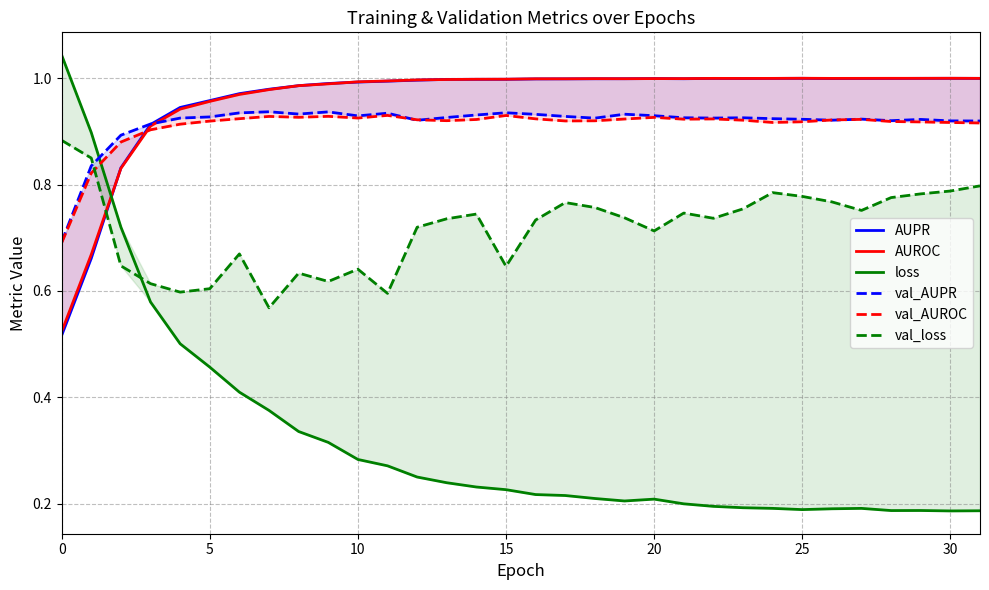

True or false: AUROC has a value of 0.4 at 18.

False